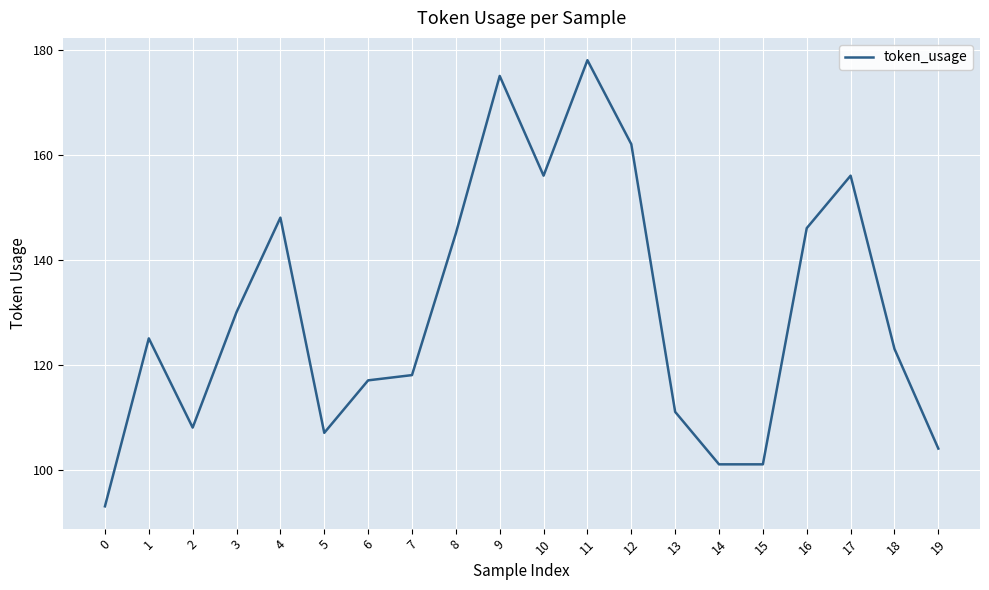

What is the maximum value shown in the chart?

178